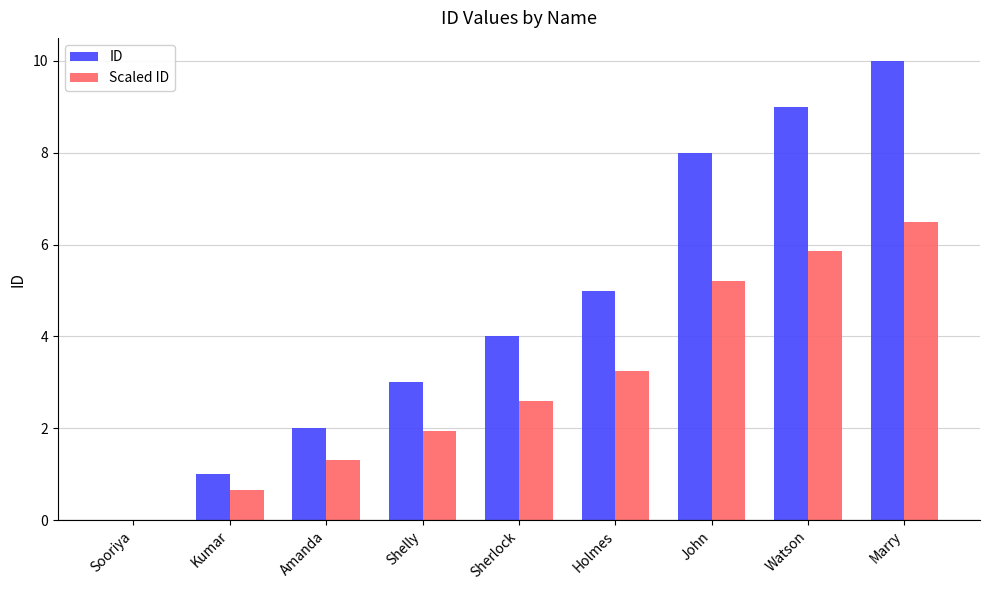

True or false: ID has a value of 3.1 at Amanda.

False